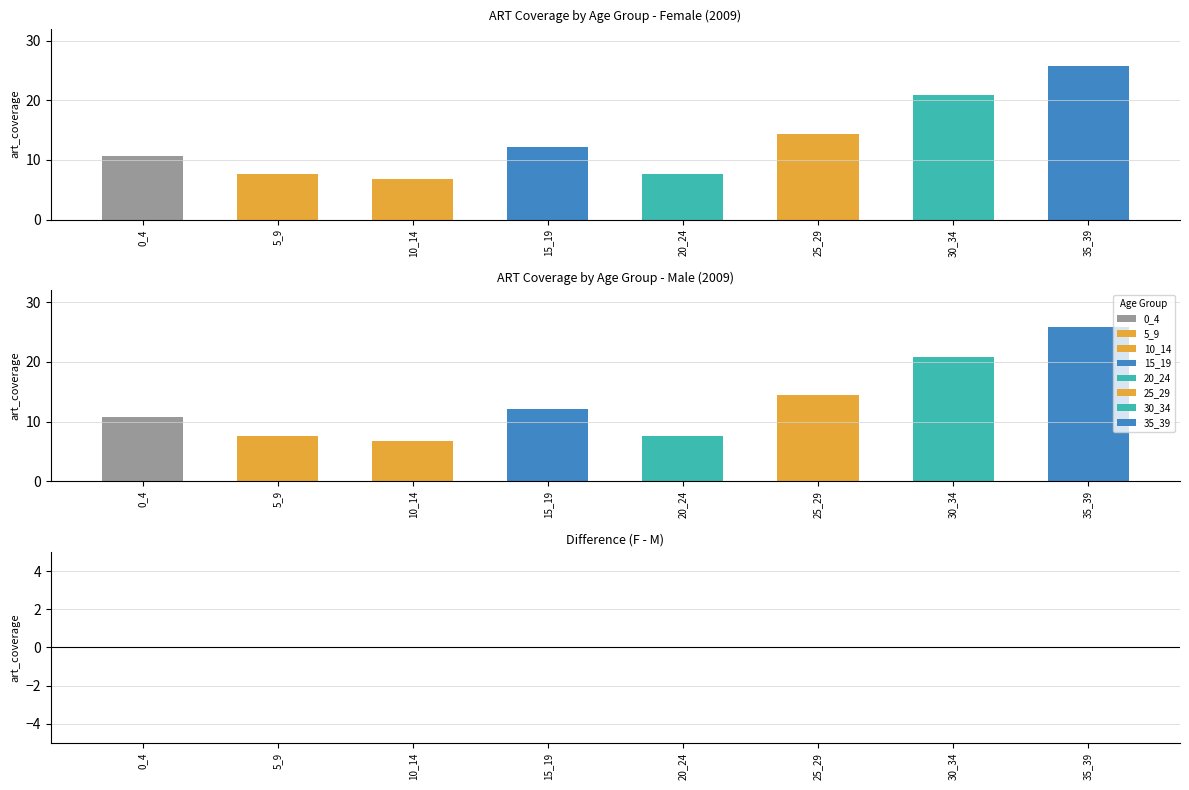

Which has a higher value, 10_14 or 25_29?

25_29